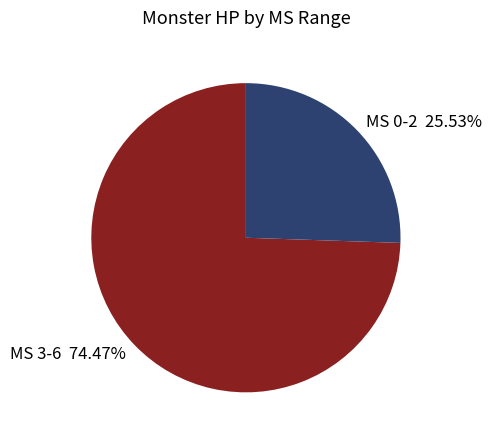

What is the ratio of the value at MS 0-2 25.53% to the value at MS 3-6 74.47%?

0.3